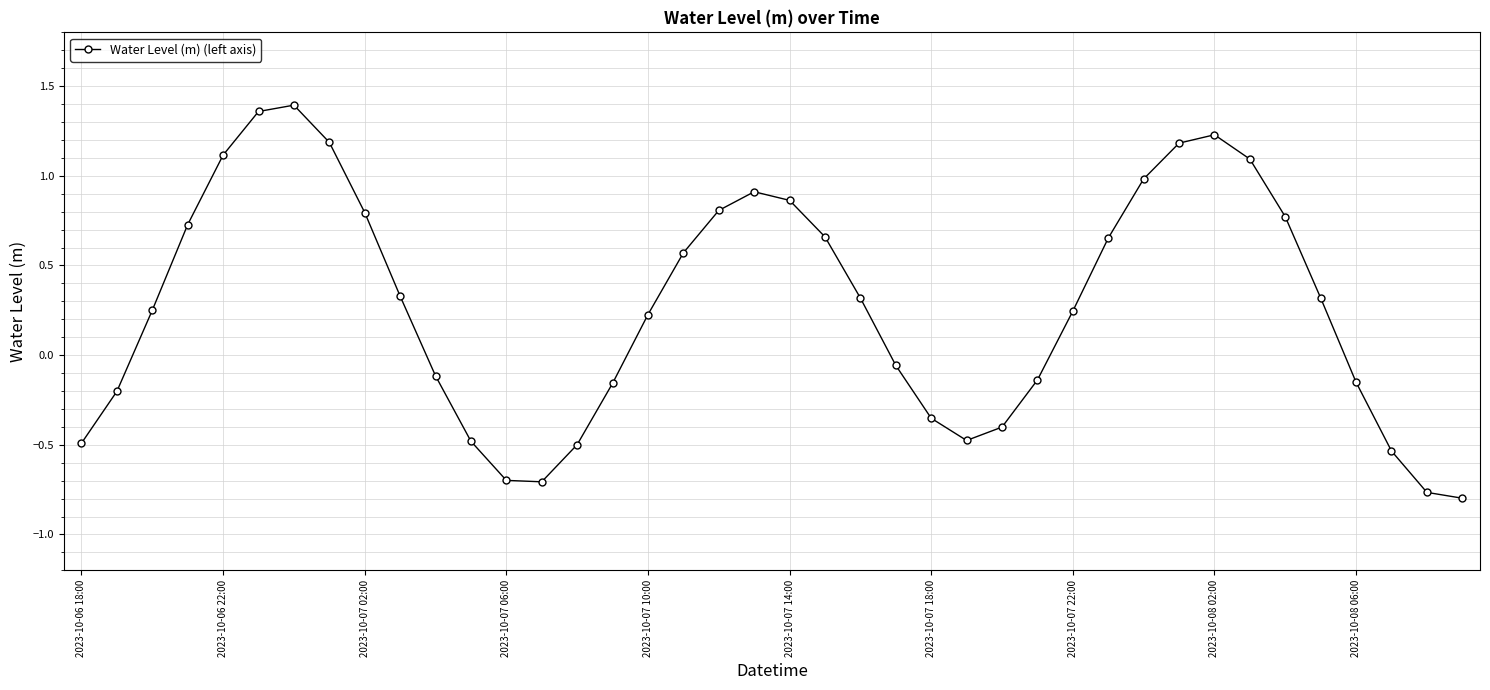

What is the sum of all values?

11.0